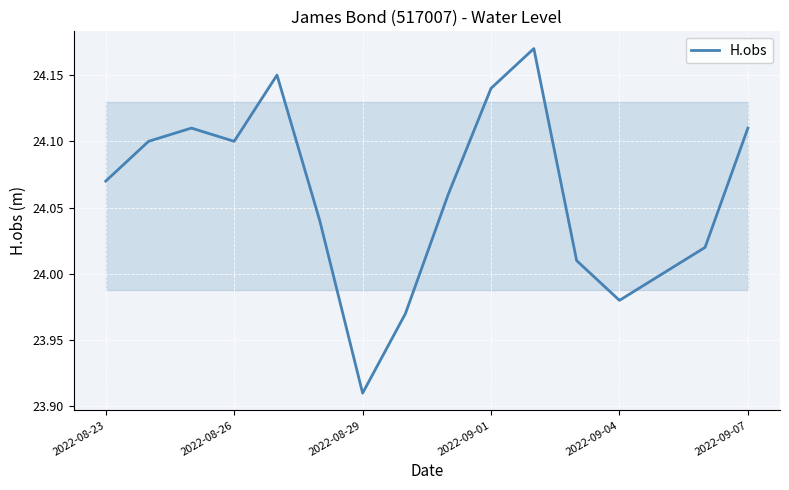

What is the difference between the maximum and minimum values?

0.3